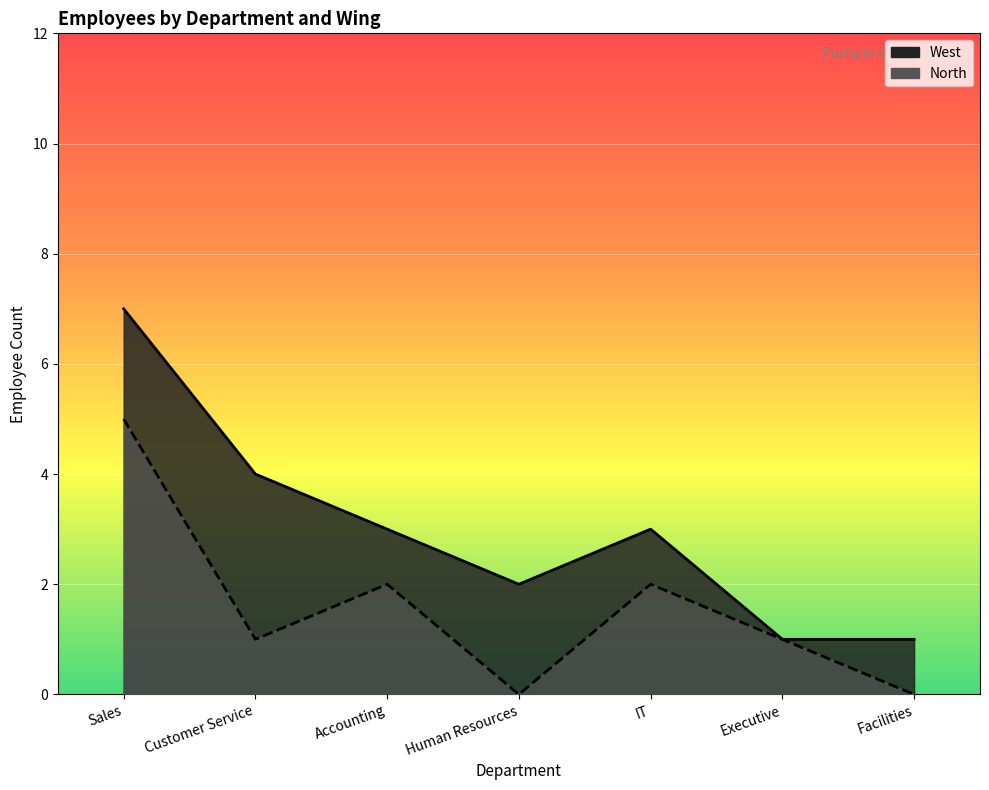

Is it true that North equals 6 at IT?

False